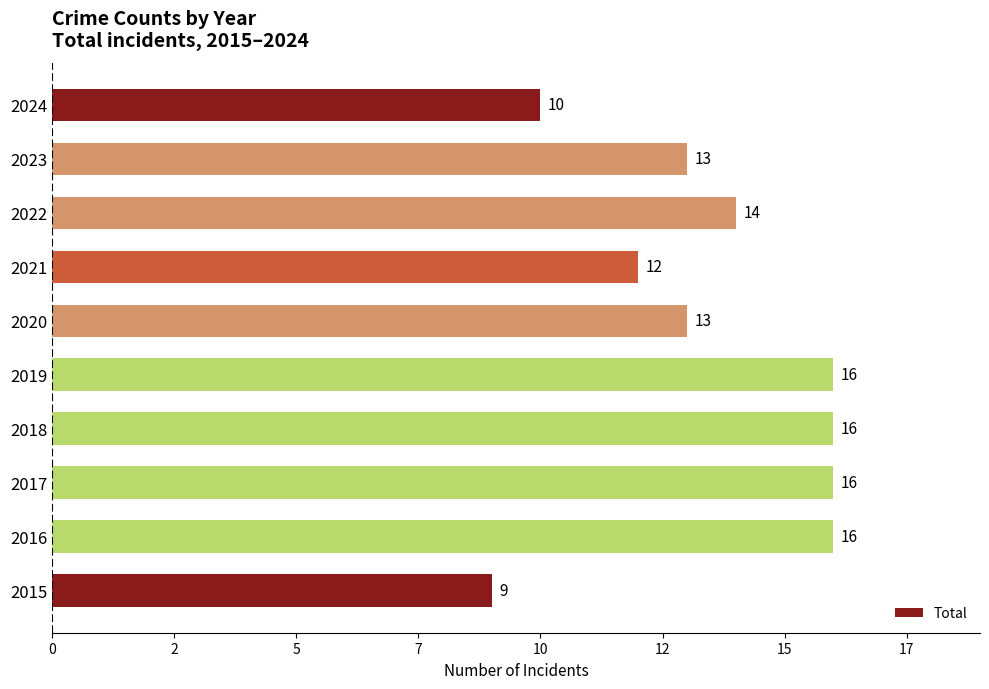

Does the chart contain any negative values?

No